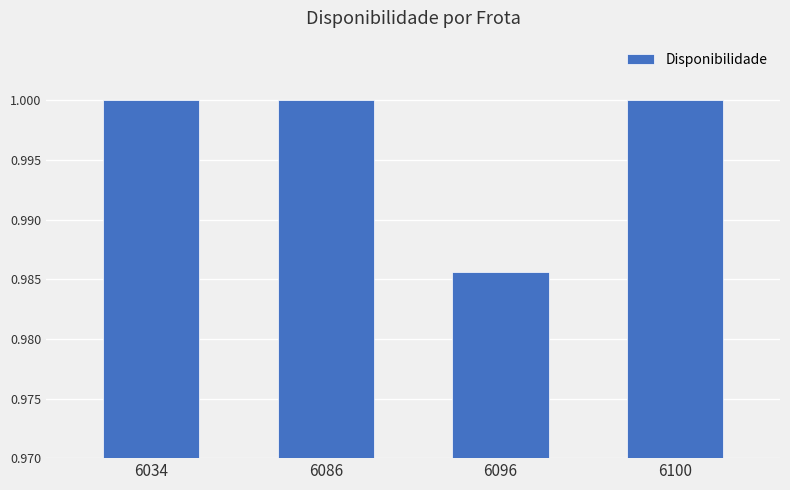

Does the chart contain stacked bars?

No